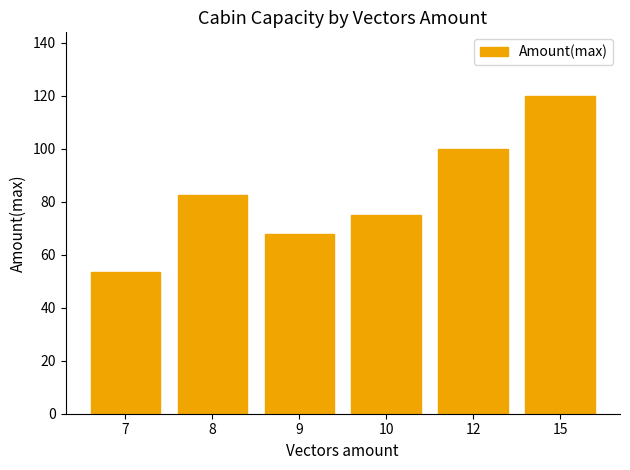

What is the minimum value shown in the chart?

53.5